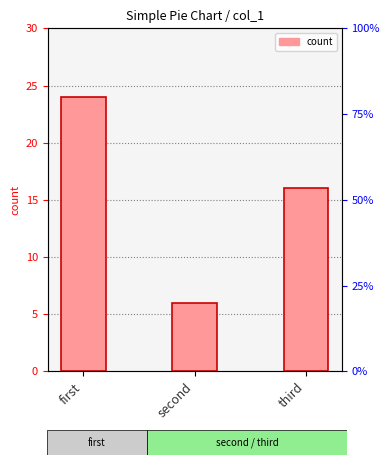

Reading left to right, what are all the values shown in this chart?

24	6	16